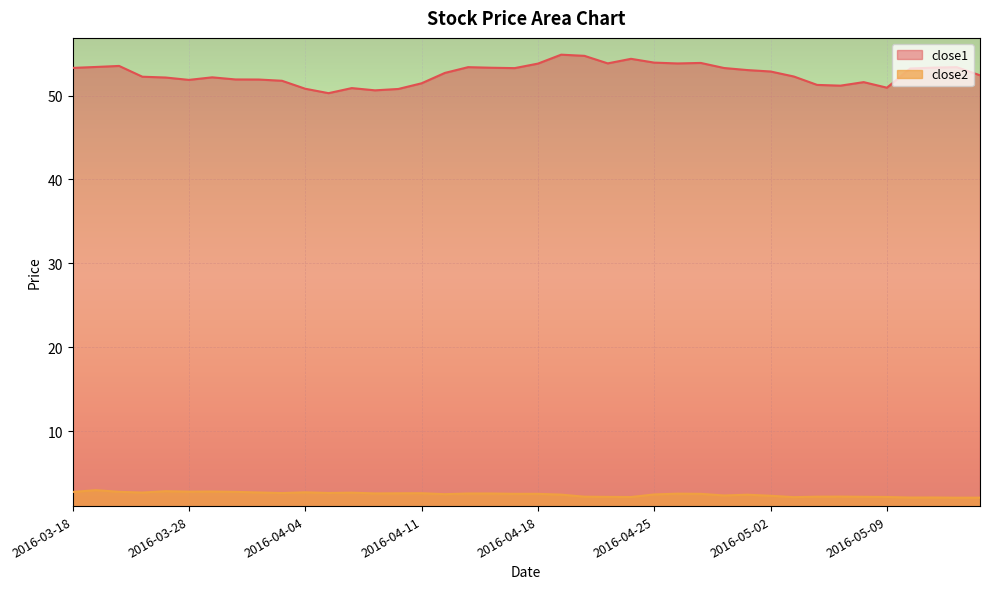

What is the difference between the maximum and minimum values in the close2 series?

0.9